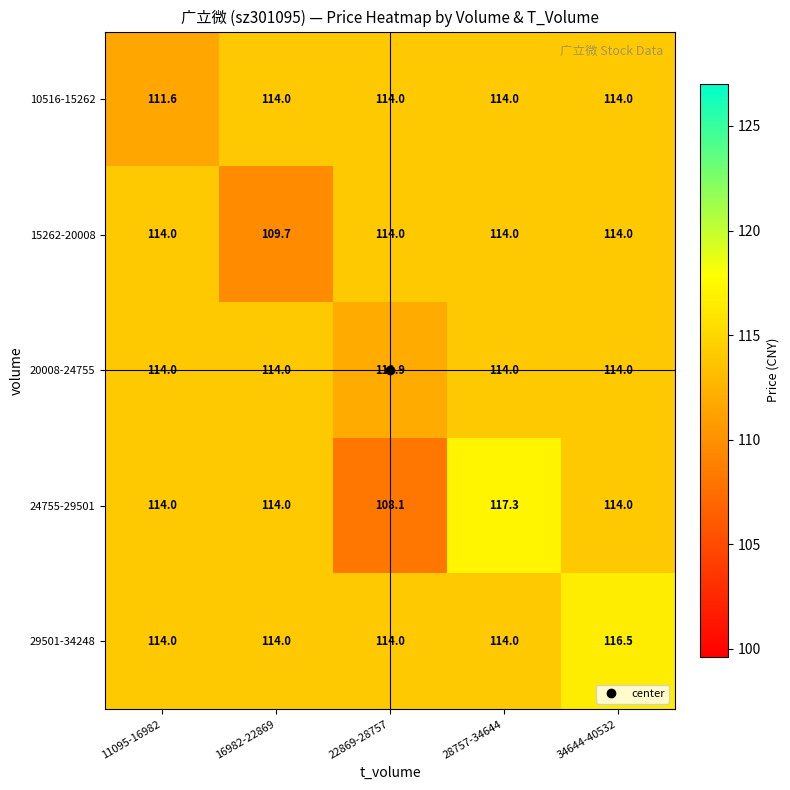

What is the smallest value displayed?

108.1